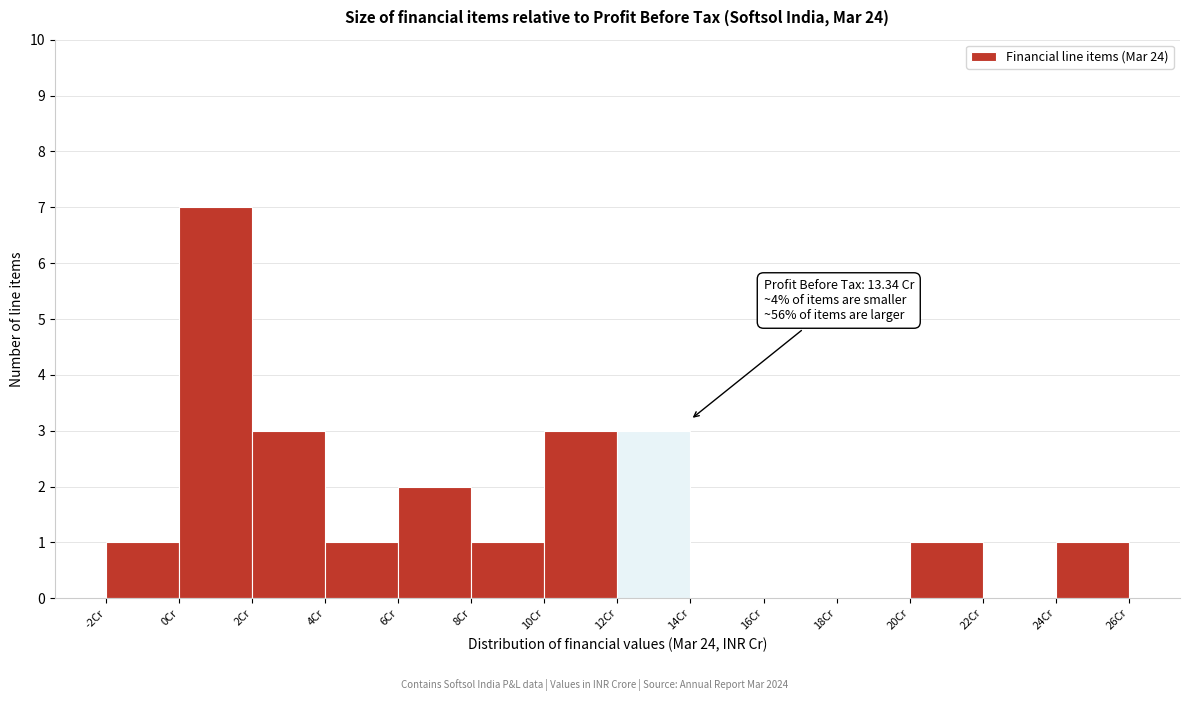

Over which range of the x-axis is the bar tallest?

0 to 2